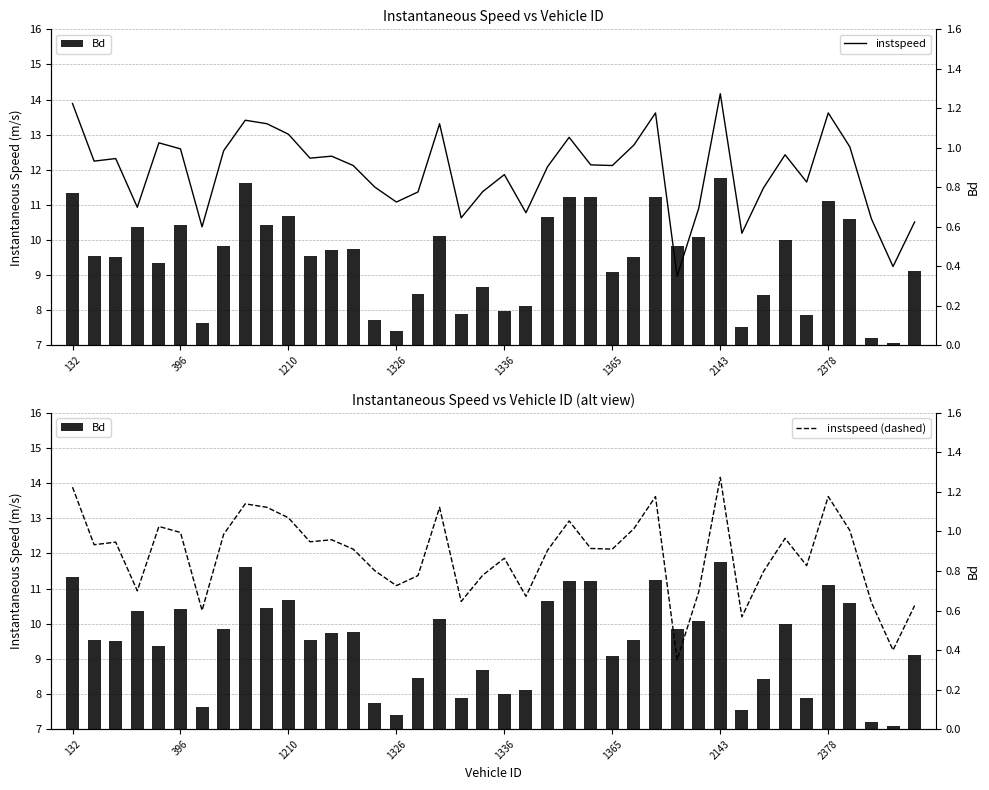

Are the bars horizontal?

No